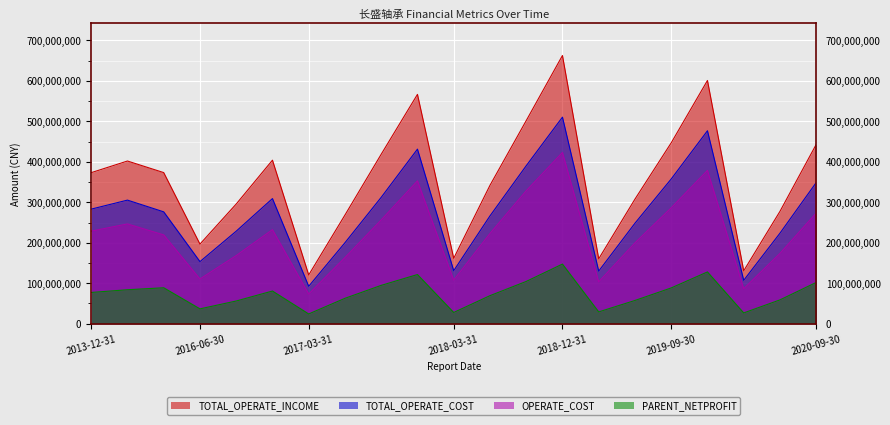

Reading left to right, what are all the values shown in this chart?

TOTAL_OPERATE_INCOME: 2013-12-31=373146000.0	2014-12-31=401908101.9	2015-12-31=373308785.9	2016-06-30=196693100.0	2016-09-30=295691488.4	2016-12-31=403971117.0	2017-03-31=120507841.6	2017-06-30=268518726.6	2017-09-30=418632962.6	2017-12-31=566507209.7	2018-03-31=161517461.6	2018-06-30=341776640.7	2018-09-30=501629551.6	2018-12-31=662569051.6	2019-03-31=160312601.0	2019-06-30=307807904.0	2019-09-30=446793764.7	2019-12-31=600840893.6	2020-03-31=130757896.5	2020-06-30=277547919.2	2020-09-30=442928222.3
TOTAL_OPERATE_COST: 2013-12-31=283068000.0	2014-12-31=305329289.2	2015-12-31=276343949.2	2016-06-30=153426300.0	2016-09-30=228589199.2	2016-12-31=309102005.5	2017-03-31=92512935.9	2017-06-30=200081366.2	2017-09-30=312225915.5	2017-12-31=431267174.9	2018-03-31=130953363.3	2018-06-30=266253167.7	2018-09-30=390183473.0	2018-12-31=510268869.9	2019-03-31=130026443.5	2019-06-30=248269495.6	2019-09-30=357513468.2	2019-12-31=476661982.7	2020-03-31=107188177.5	2020-06-30=223605791.5	2020-09-30=348722235.1
OPERATE_COST: 2013-12-31=228618200.0	2014-12-31=246508880.0	2015-12-31=219394583.4	2016-06-30=110508200.0	2016-09-30=168275338.6	2016-12-31=232343866.1	2017-03-31=73366715.9	2017-06-30=163333801.2	2017-09-30=256336871.8	2017-12-31=352845209.1	2018-03-31=107699991.4	2018-06-30=222795187.4	2018-09-30=328362559.5	2018-12-31=422999882.8	2019-03-31=103482512.8	2019-06-30=199677450.5	2019-09-30=286259415.8	2019-12-31=378701899.2	2020-03-31=86541259.4	2020-06-30=173598142.8	2020-09-30=273407879.1
PARENT_NETPROFIT: 2013-12-31=77227800.0	2014-12-31=83940719.0	2015-12-31=88791896.8	2016-06-30=36707000.0	2016-09-30=56098672.9	2016-12-31=80746739.3	2017-03-31=24149399.7	2017-06-30=62752991.4	2017-09-30=94736539.9	2017-12-31=121493626.1	2018-03-31=27783144.0	2018-06-30=69278560.1	2018-09-30=104434266.0	2018-12-31=147328304.1	2019-03-31=29198457.8	2019-06-30=57444636.5	2019-09-30=88397654.0	2019-12-31=127906919.7	2020-03-31=26669864.2	2020-06-30=58861433.4	2020-09-30=101941838.0